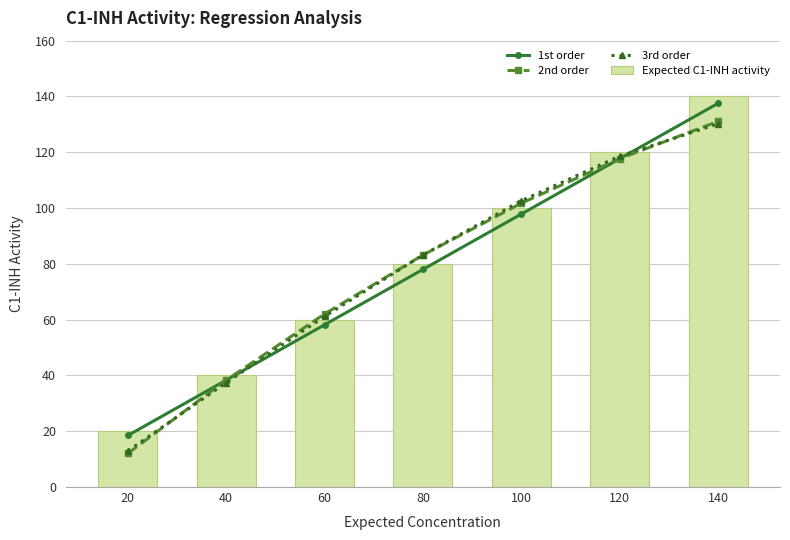

Rank the series at 60 from lowest to highest value.

1st order, Expected C1-INH activity, 3rd order, 2nd order